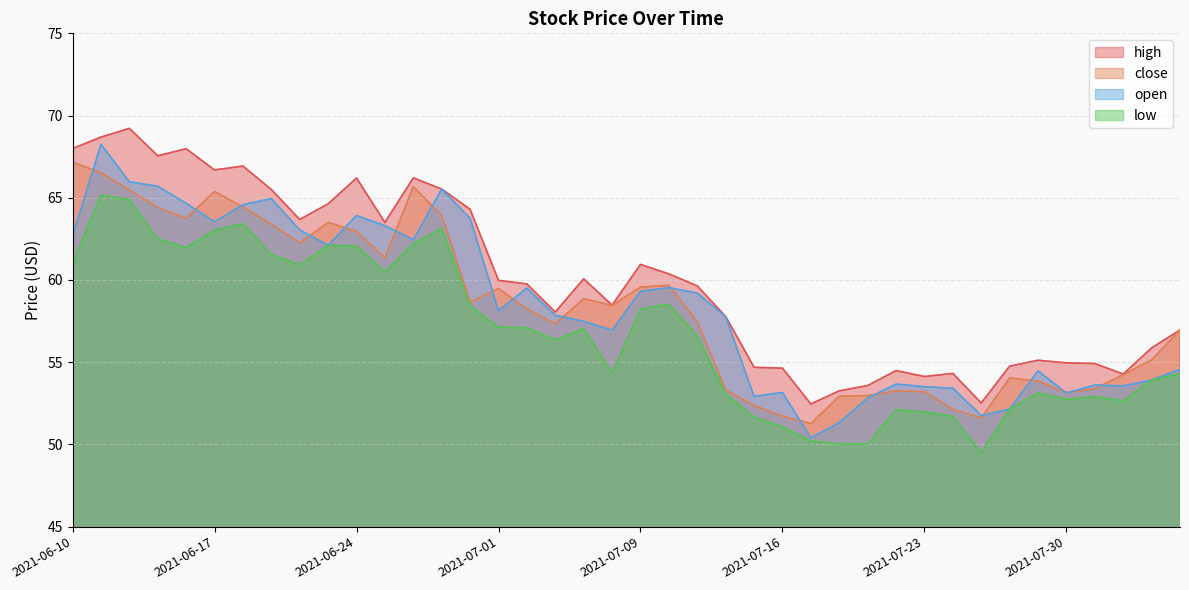

Reading left to right, what are all the values shown in this chart?

high: 68.0	68.7	69.2	67.6	68.0	66.7	66.9	65.5	63.7	64.6	66.2	63.5	66.2	65.5	64.3	60.0	59.8	58.0	60.1	58.5	60.9	60.4	59.6	57.8	54.7	54.6	52.5	53.3	53.6	54.5	54.1	54.3	52.5	54.8	55.1	55.0	54.9	54.3	55.9	57.0
close: 67.2	66.5	65.5	64.4	63.8	65.4	64.4	63.4	62.3	63.5	63.0	61.3	65.7	63.9	58.7	59.5	58.2	57.3	58.9	58.5	59.6	59.7	57.5	53.3	52.4	51.7	51.3	52.9	53.0	53.2	53.2	52.1	51.6	54.0	53.9	53.1	53.4	54.2	55.1	57.0
open: 62.7	68.2	66.0	65.7	64.7	63.5	64.6	65.0	63.0	62.1	63.9	63.3	62.5	65.5	63.8	58.1	59.5	57.9	57.5	57.0	59.3	59.5	59.2	57.8	52.9	53.2	50.4	51.3	52.8	53.7	53.5	53.4	51.8	52.1	54.5	53.1	53.6	53.6	53.9	54.6
low: 61.0	65.2	64.9	62.5	62.0	63.0	63.4	61.5	60.9	62.1	62.1	60.5	62.2	63.1	58.4	57.1	57.1	56.3	57.0	54.3	58.2	58.5	56.6	53.1	51.7	51.1	50.2	50.0	50.0	52.1	52.0	51.7	49.5	52.1	53.1	52.7	52.9	52.6	53.9	54.3